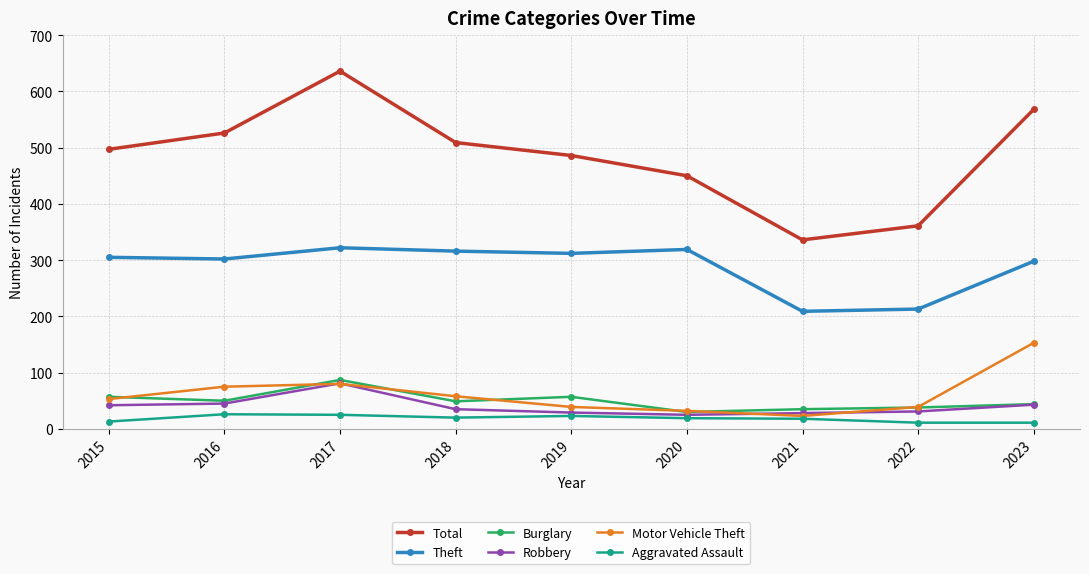

Which category has the highest value in the Total series?

2017